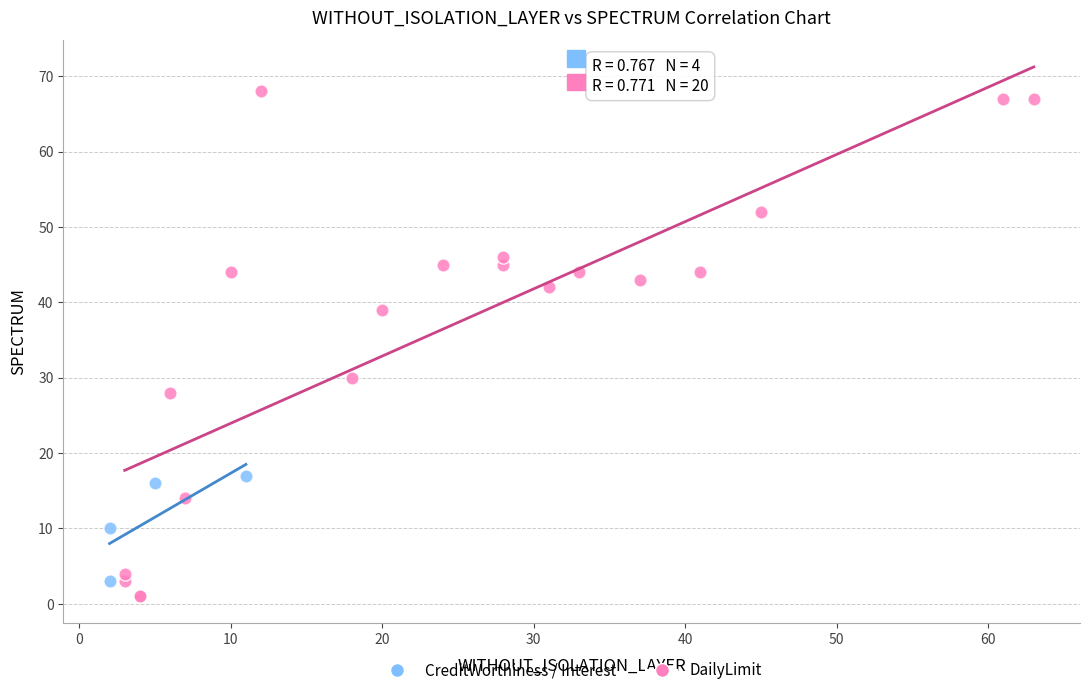

Which series has the largest Y range (max minus min)?

DailyLimit